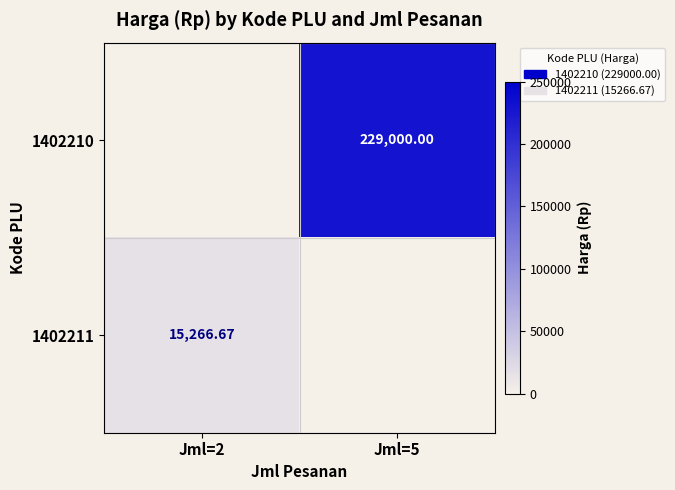

How many positive values does the 1402211 series have?

1